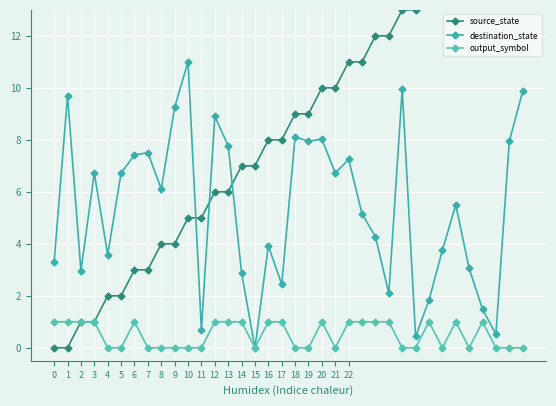

What is the value of the destination_state point at the 19th from the left?

8.1